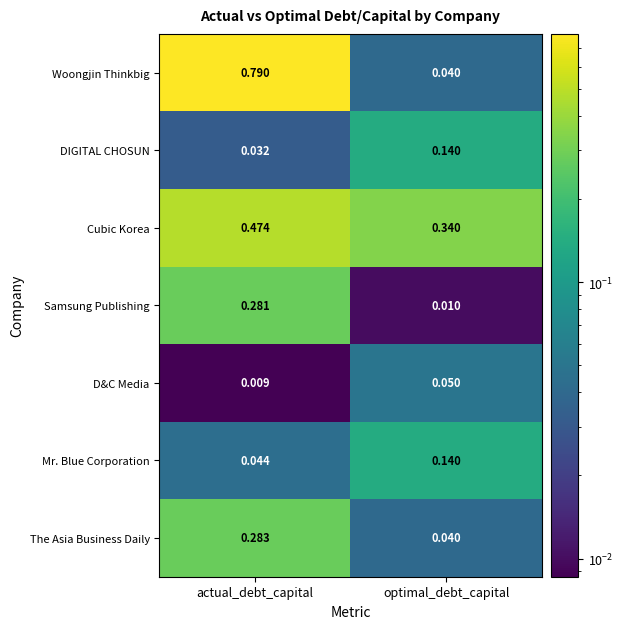

List the labels in order of Mr. Blue Corporation value, largest first.

optimal_debt_capital, actual_debt_capital